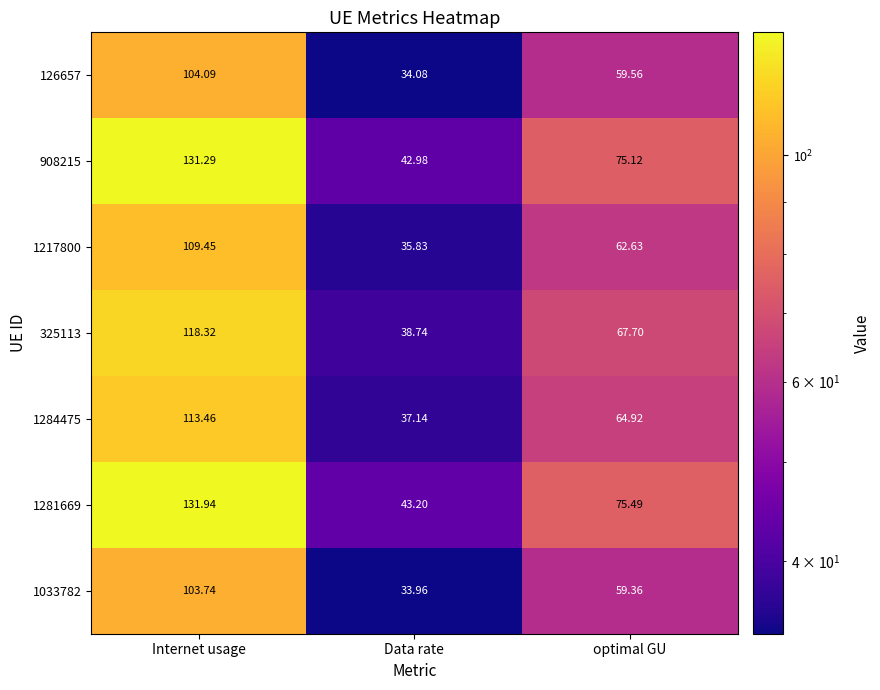

List the labels in order of 908215 value, largest first.

Internet usage, optimal GU, Data rate